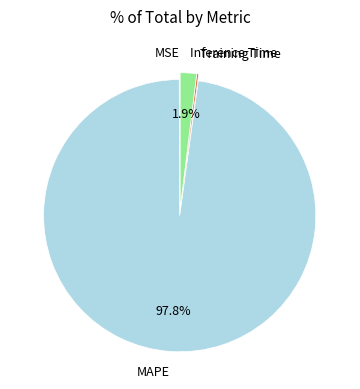

Is Inference Time the majority of the pie?

No